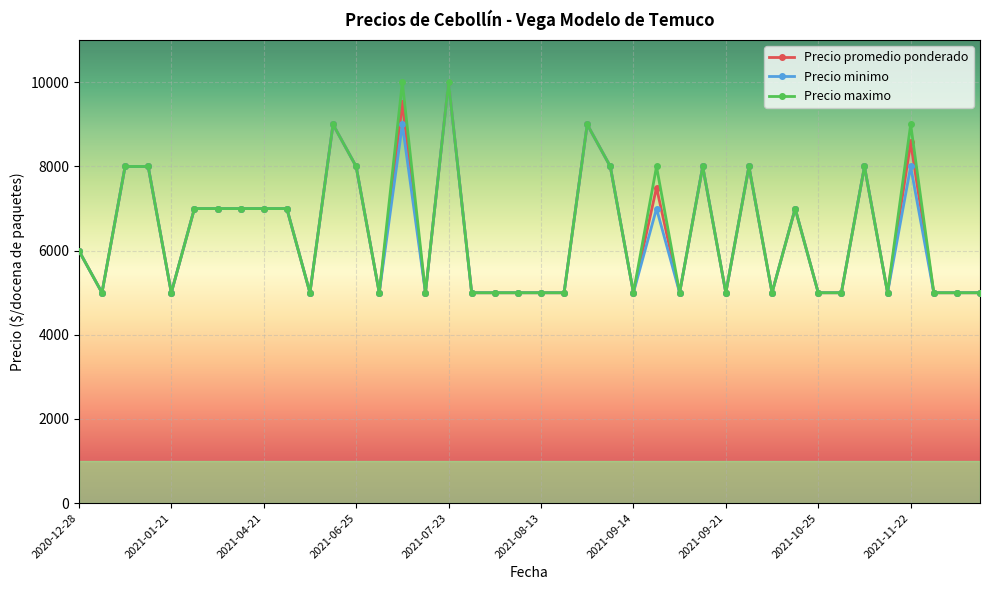

How many data points in Precio promedio ponderado are less than 6000?

20